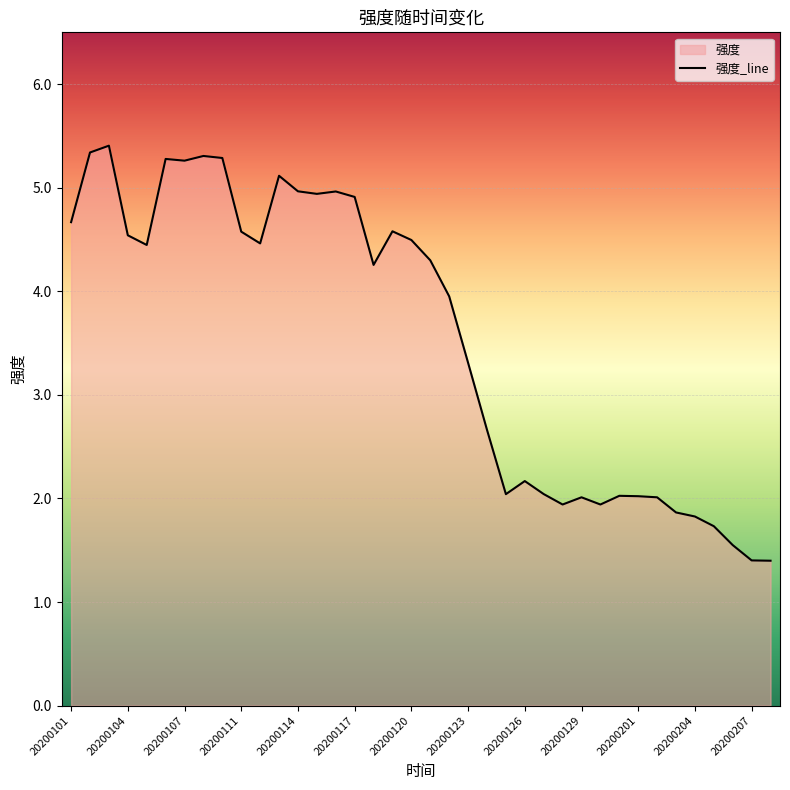

True or false: the data shows 5.7 at 20200123.

False